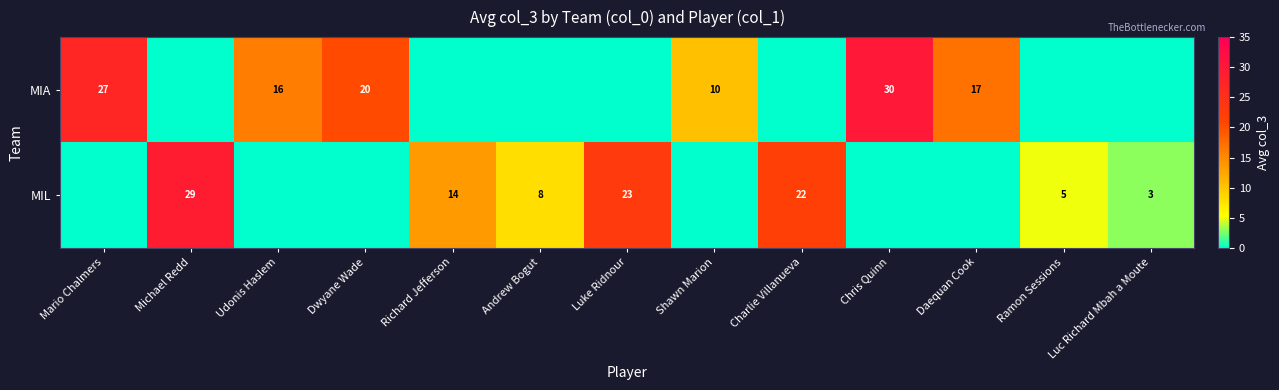

Which label corresponds to the smallest value in the chart?

Michael Redd